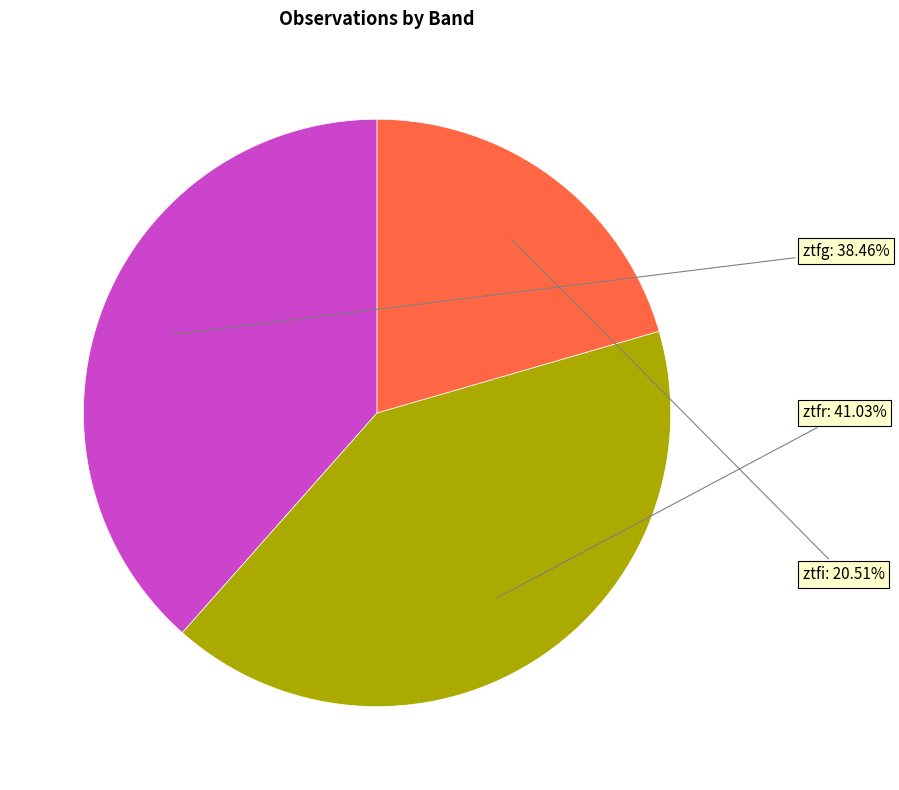

Is there a majority slice in this chart?

No